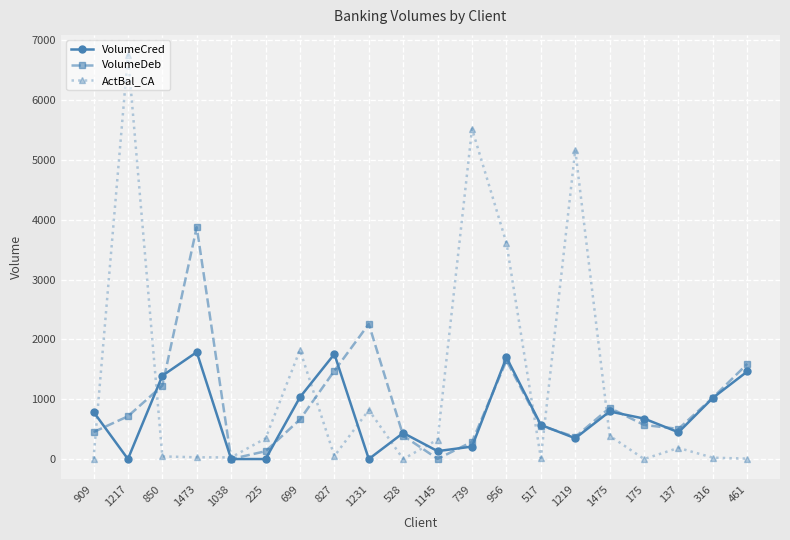

What is the label of the 12th point from the right?

1231